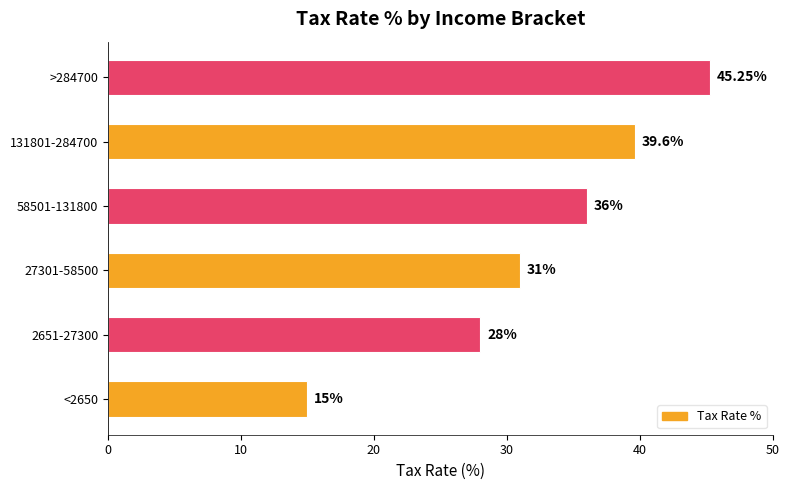

How many bars are there in total?

6